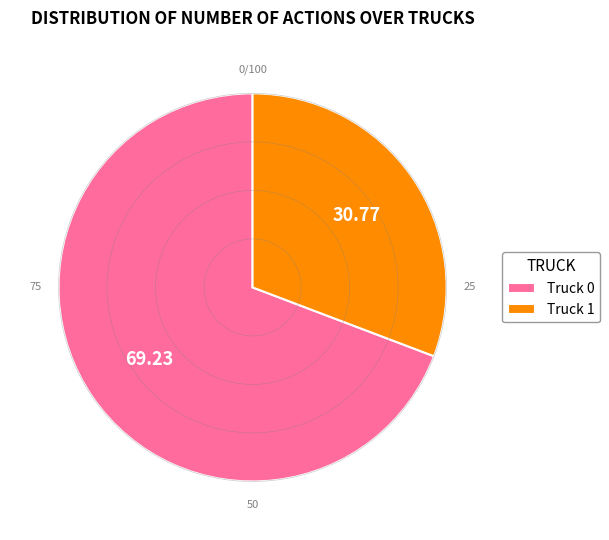

Between Truck 1 and Truck 0, which is larger?

Truck 0